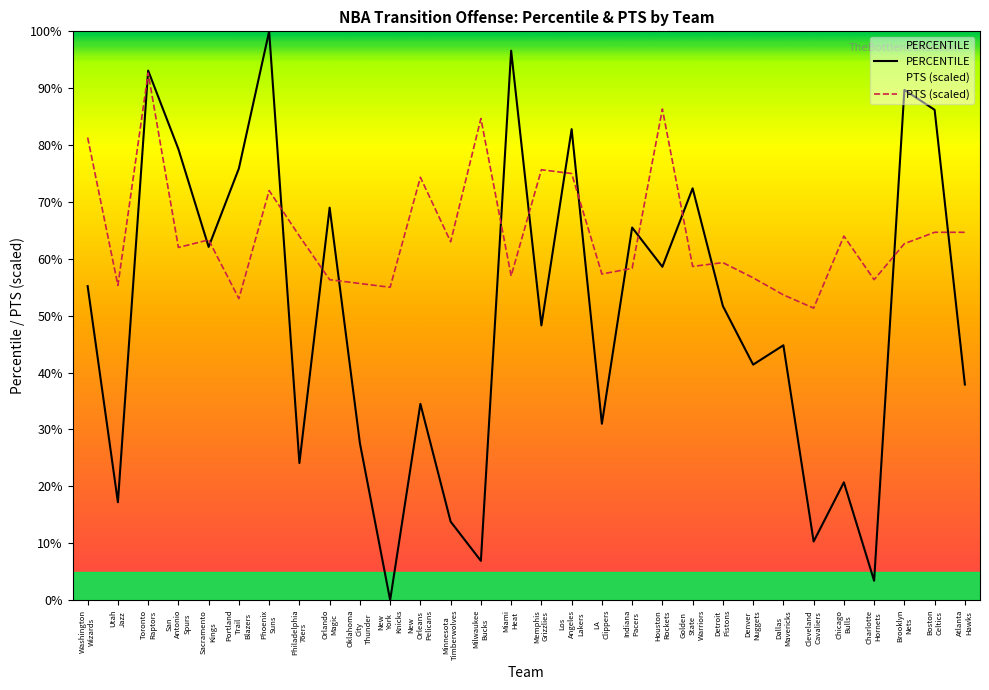

What position from the right is Memphis
Grizzlies?

15